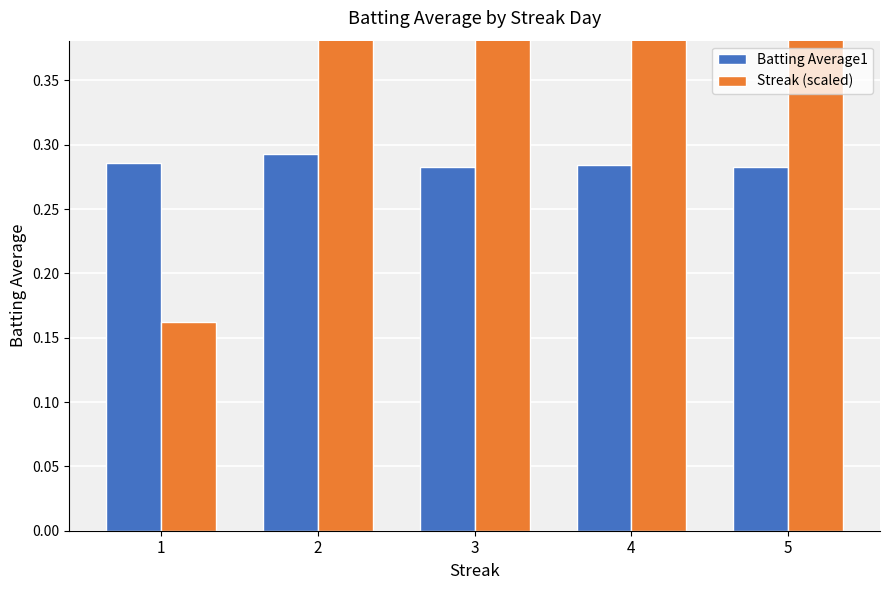

Reading left to right, what are all the values shown in this chart?

Batting Average1: 1=0.3	2=0.3	3=0.3	4=0.3	5=0.3
Streak (scaled): 1=0.2	2=0.4	3=0.7	4=0.9	5=1.3